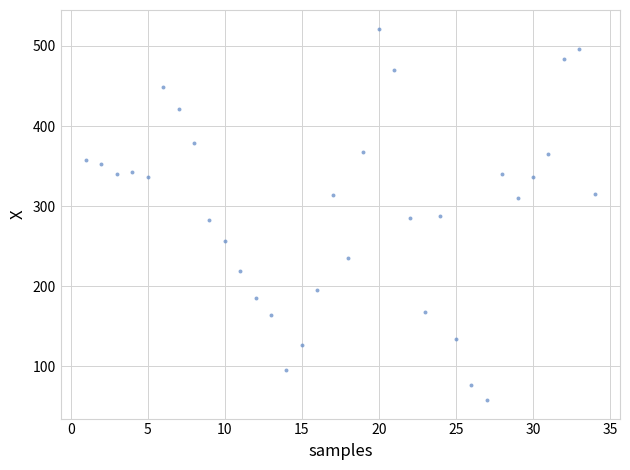

What is the range of X values (max minus min)?

33.0